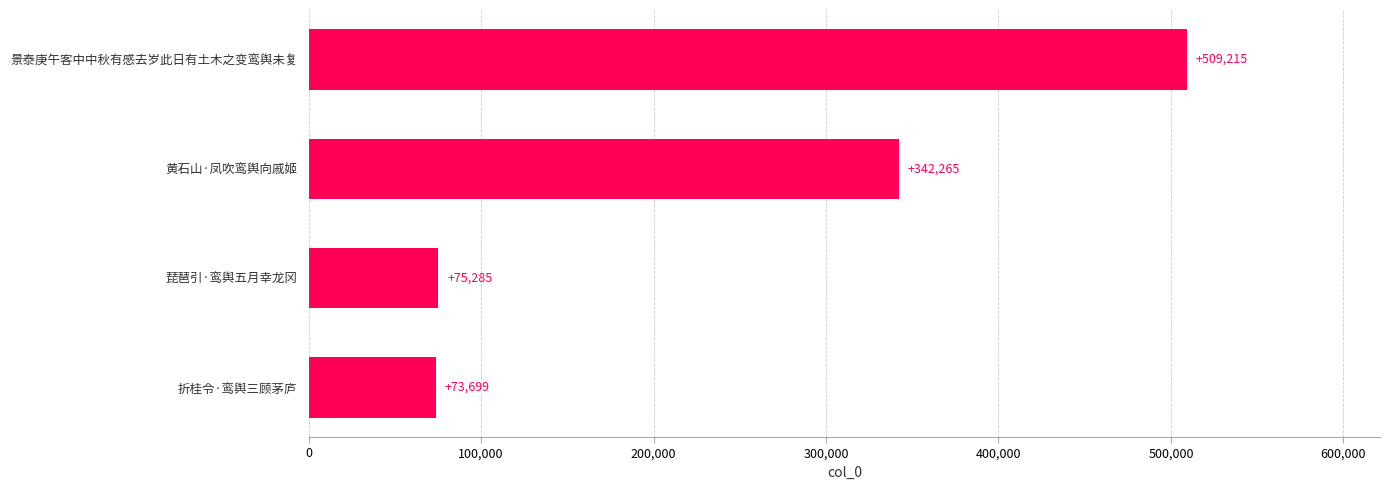

What is the smallest value displayed?

73699